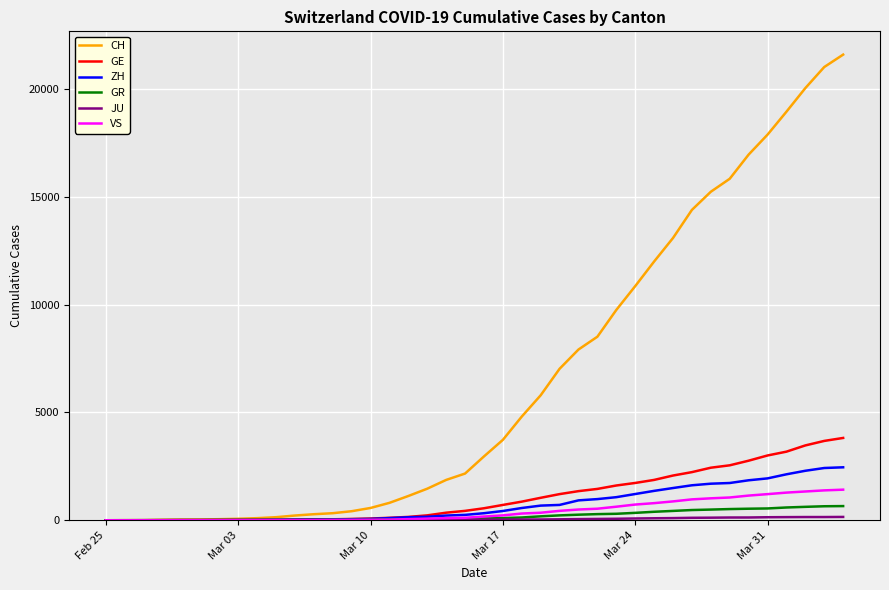

Which series has the largest range (max minus min)?

CH